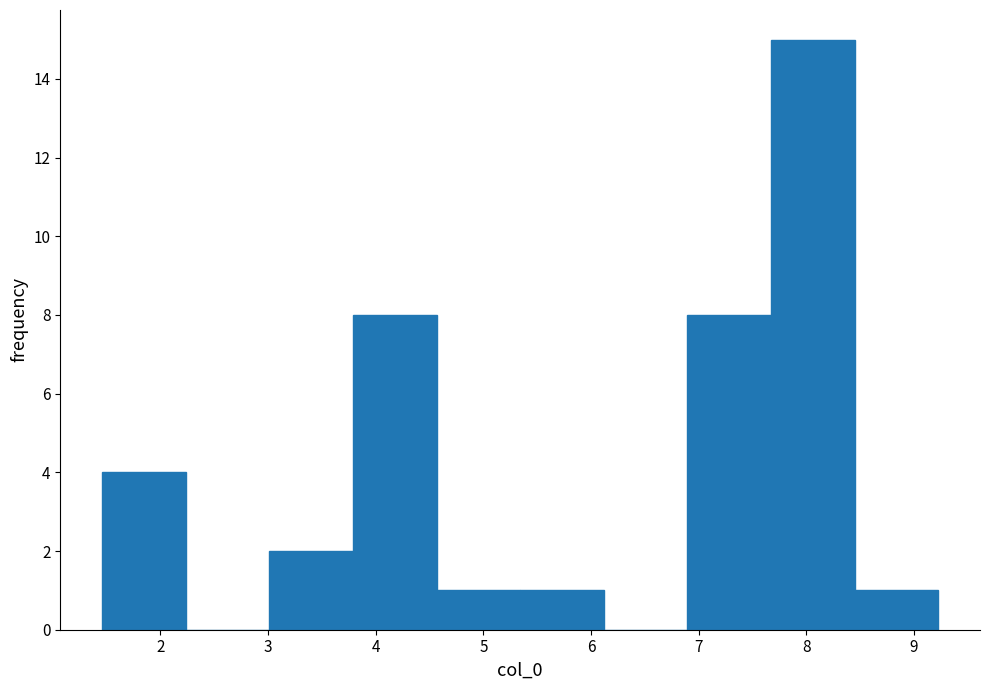

Over which range of the x-axis is the bar tallest?

7.7 to 8.4